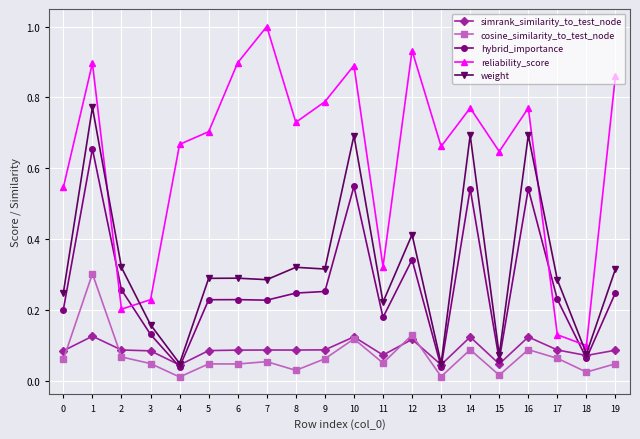

True or false: weight has a value of 0.3 at 11.

False